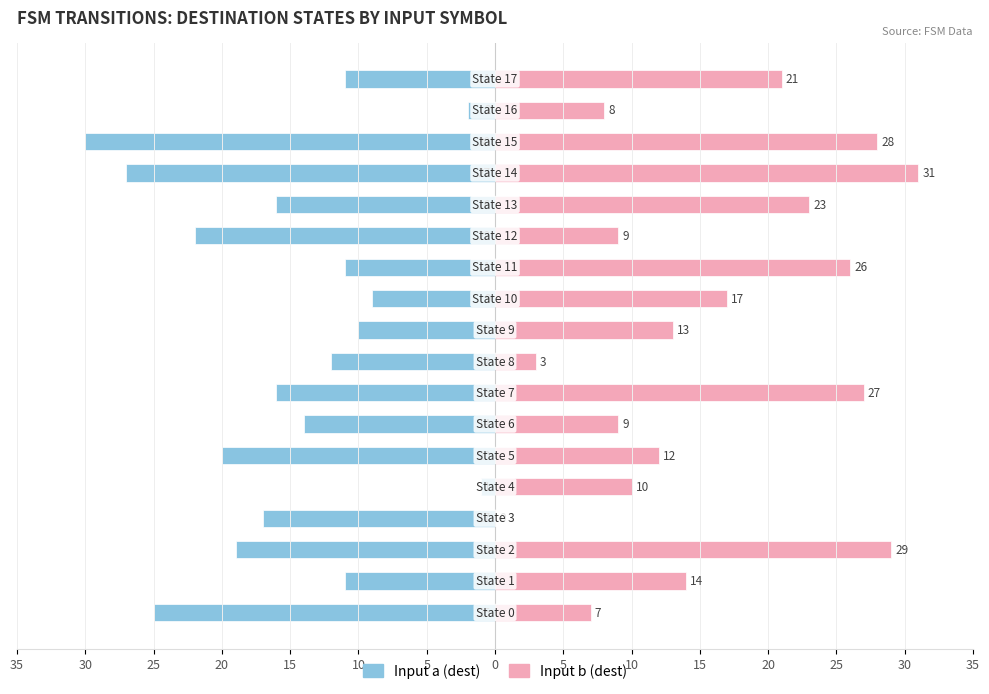

What are all the series names shown in the legend?

Input a, Input b